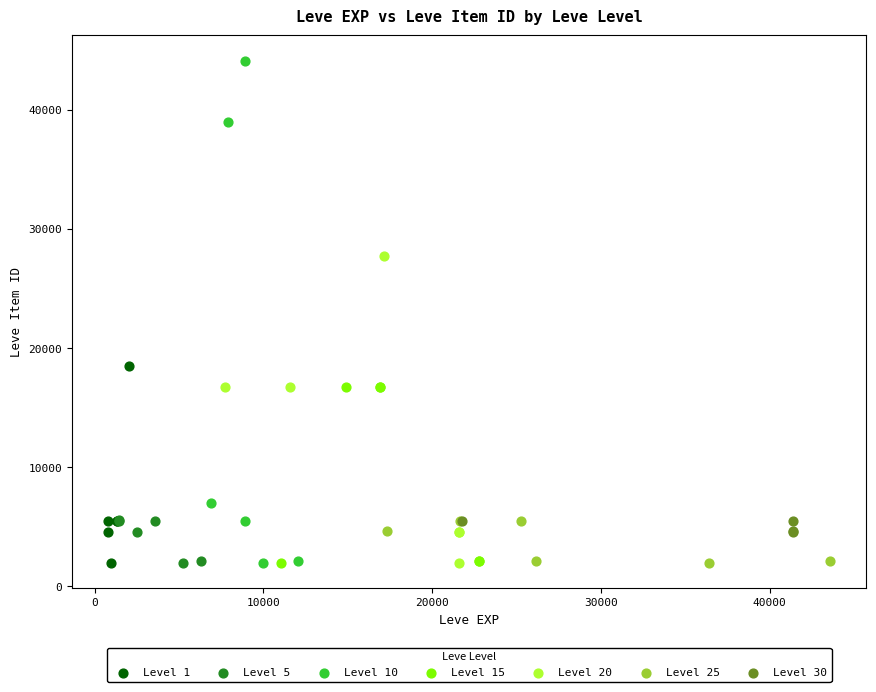

Which series reaches the maximum Y coordinate?

Level 10